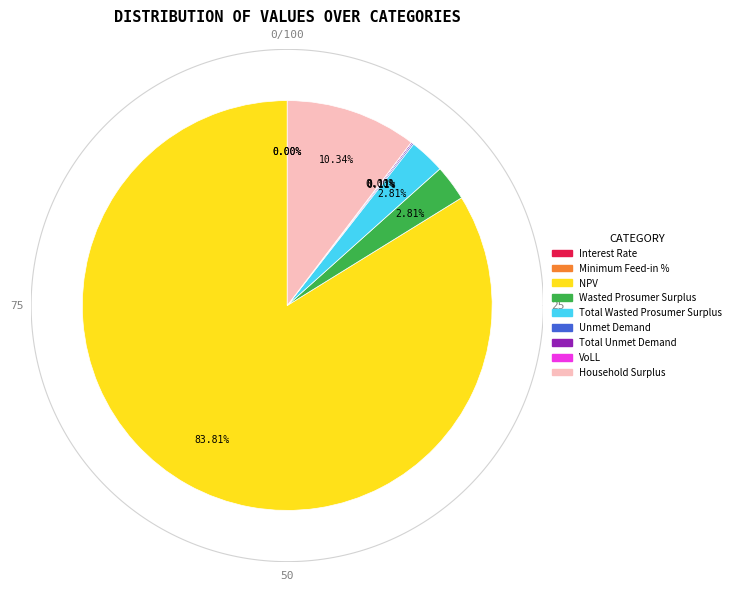

To the nearest percent, what portion does Total Wasted Prosumer Surplus represent?

3%